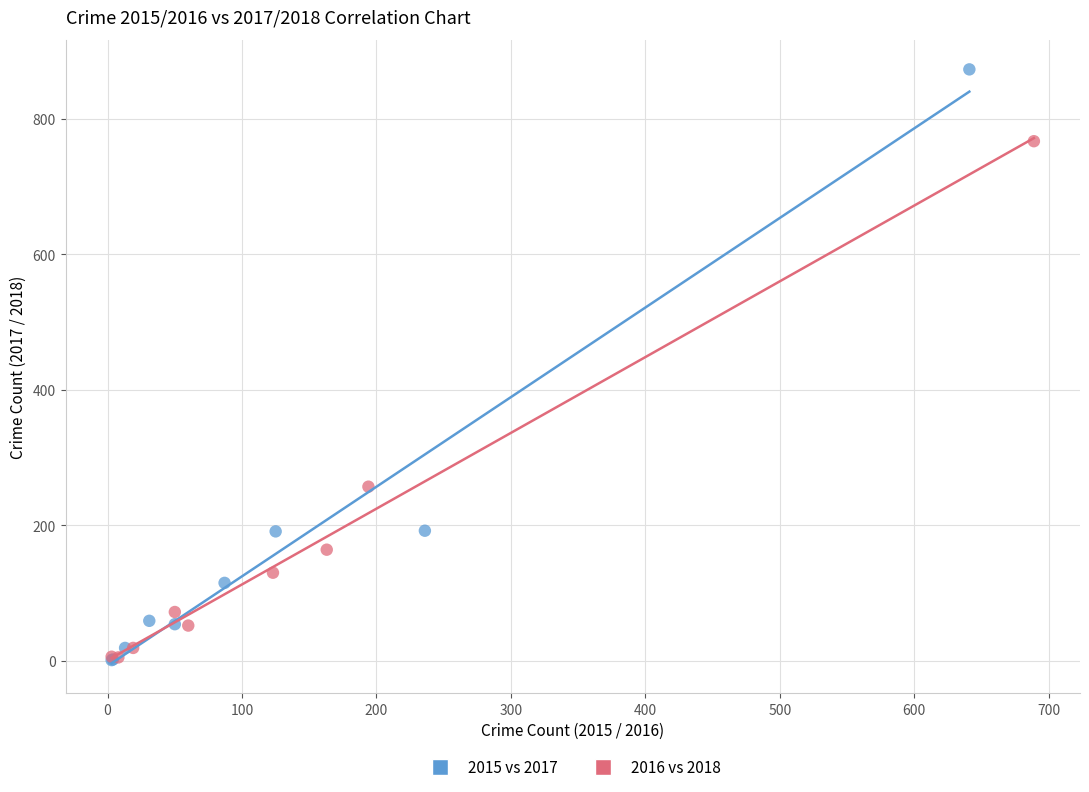

Which series has the widest spread of Y values?

2015 vs 2017